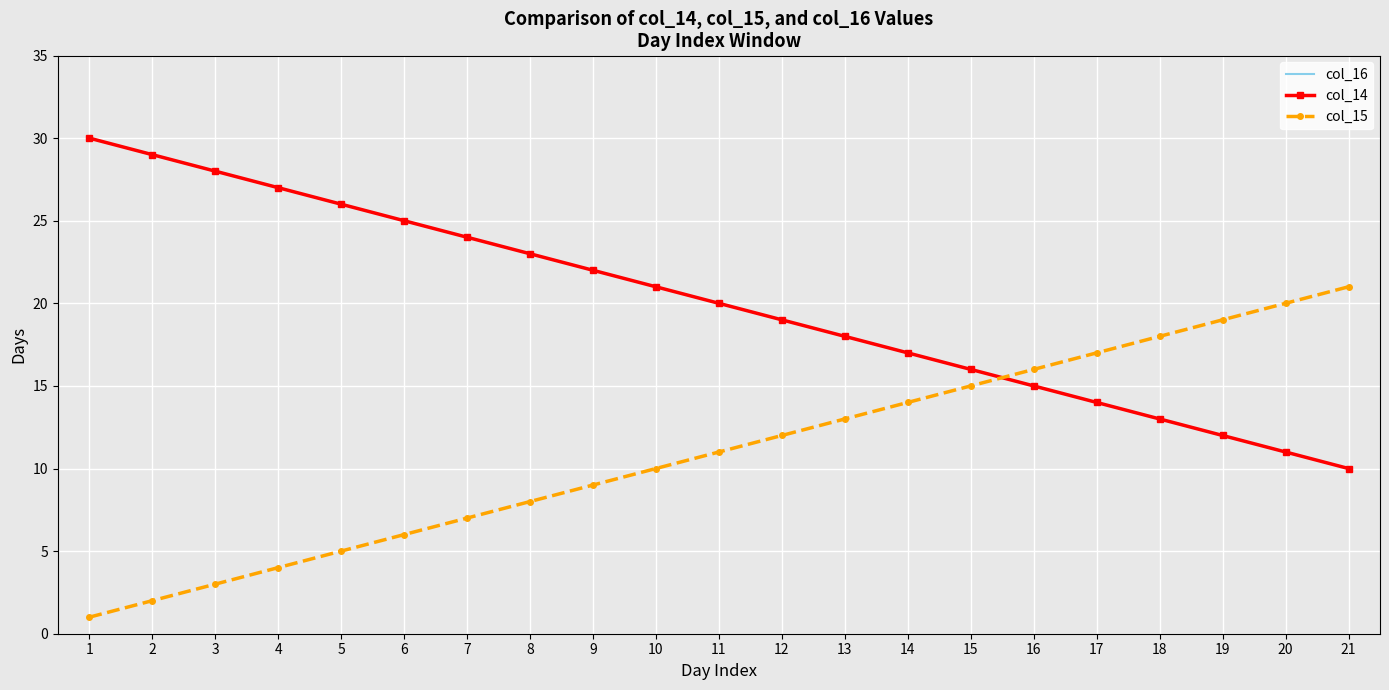

Which series has the largest total across all categories?

col_16